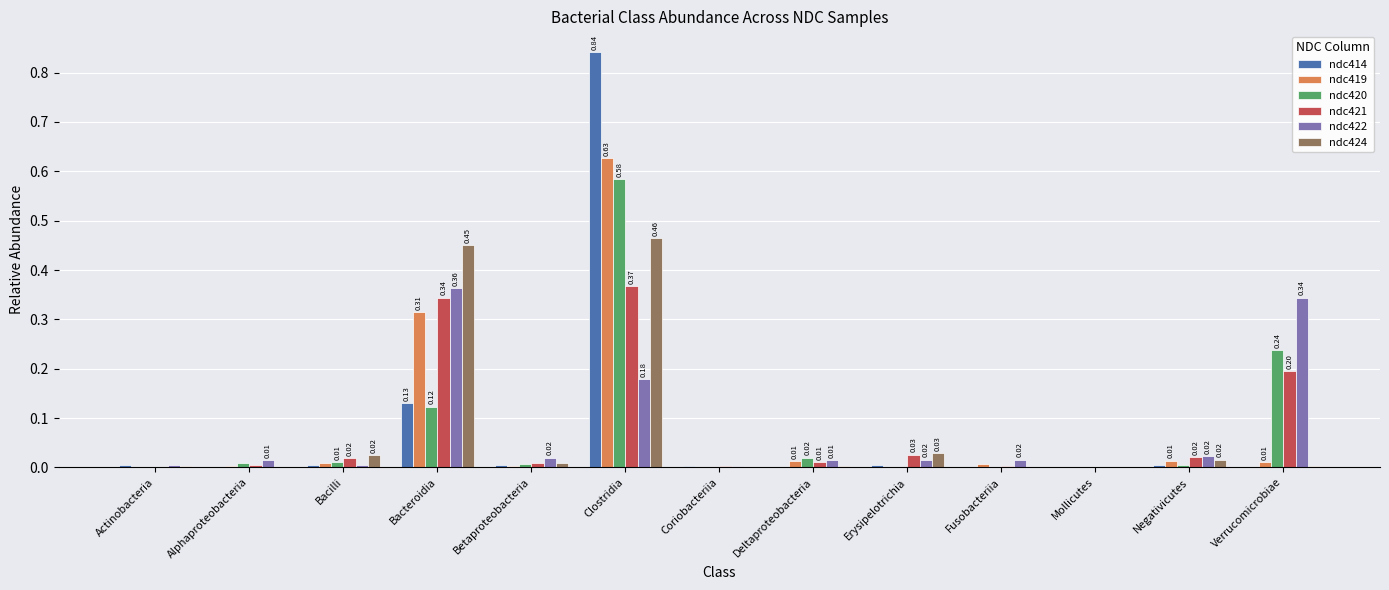

What is the total value across all series at Bacteroidia?

1.7